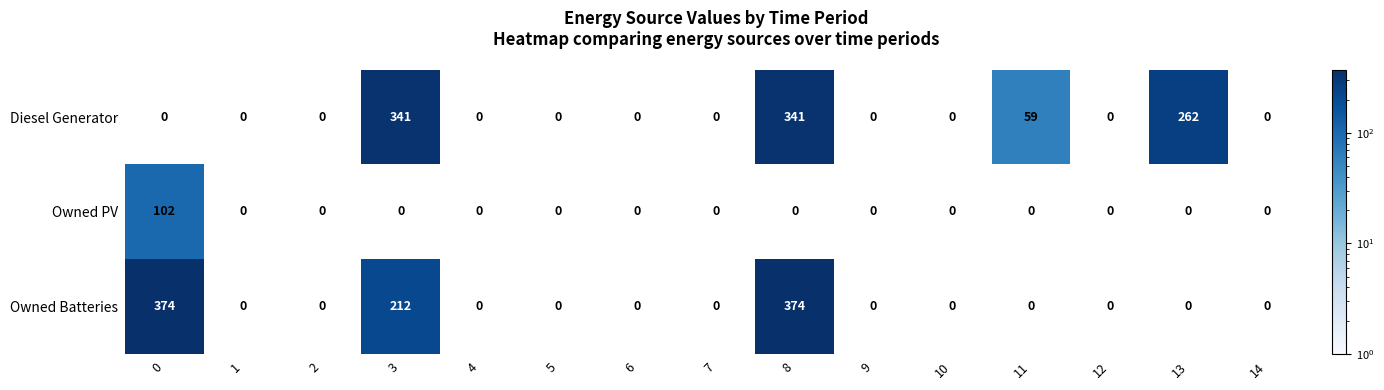

Between 7 and 8, which series saw the biggest shift?

Owned Batteries